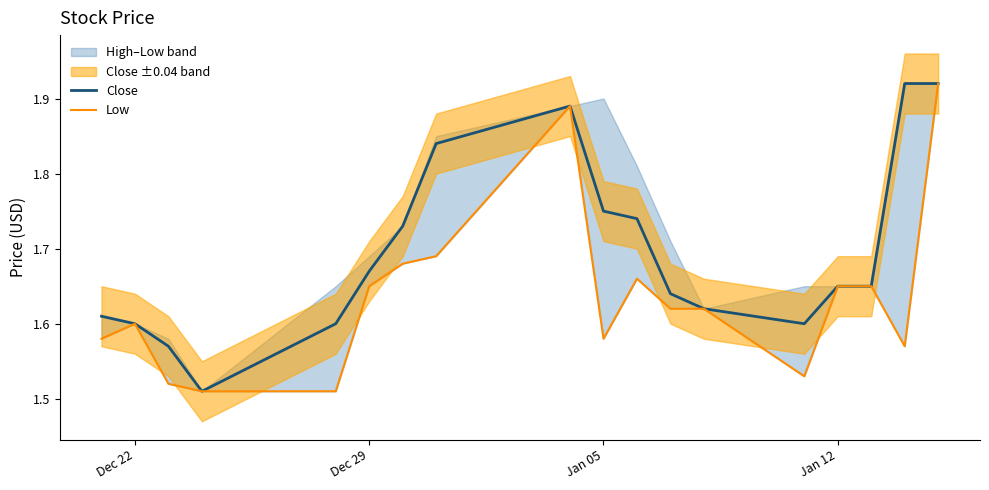

True or false: Low and Close cross at least once.

False